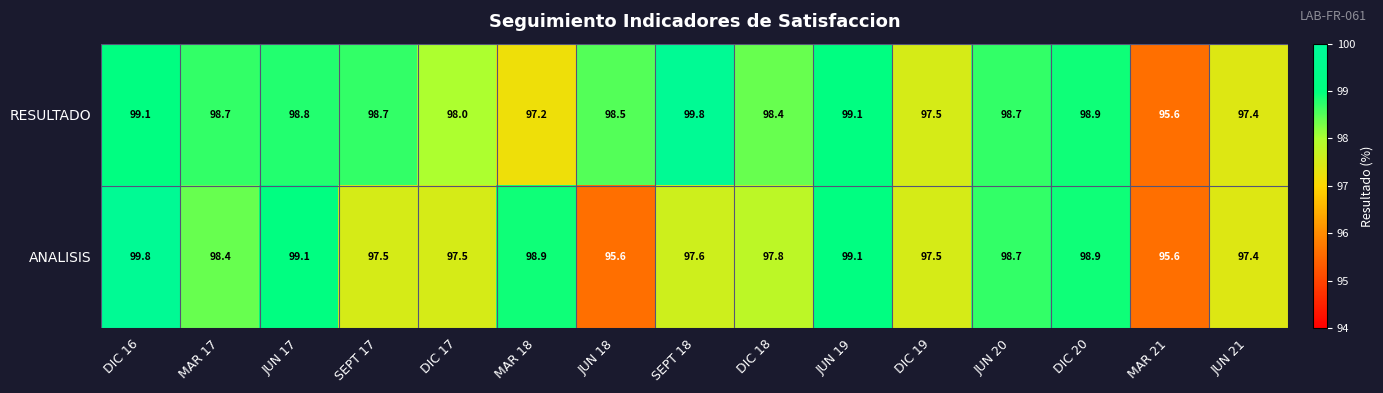

Count the number of categories in the chart.

15